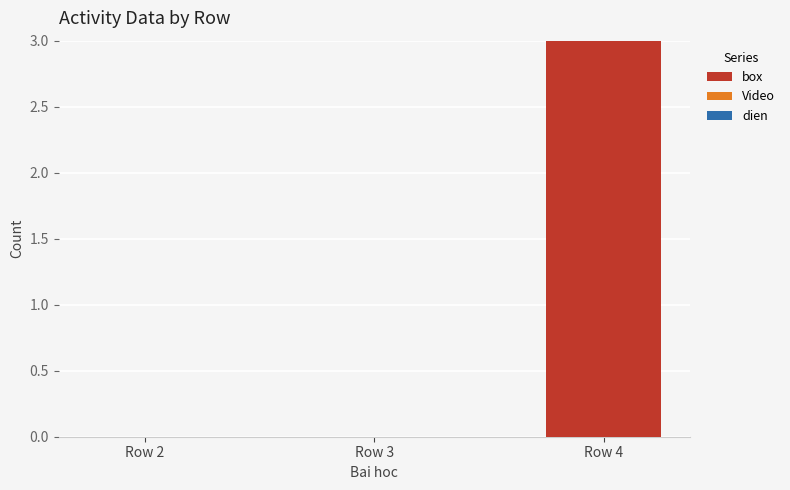

The value at Row 3 is 0. True or false?

True